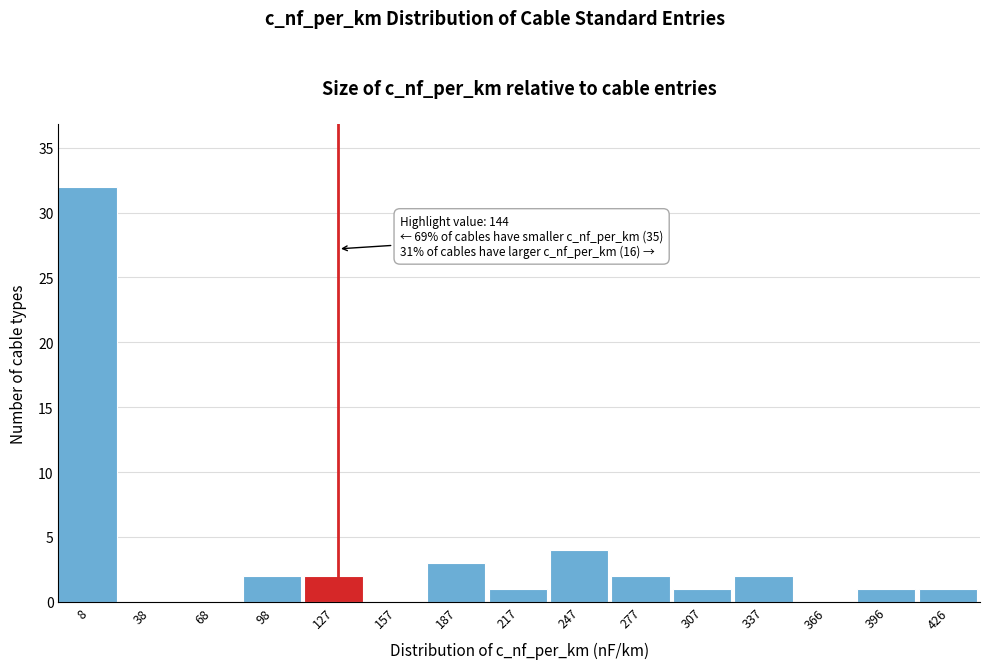

Reading left to right, what are all the values shown in this chart?

8=32	38=0	68=0	98=2	127=2	157=0	187=3	217=1	247=4	277=2	307=1	337=2	366=0	396=1	426=1